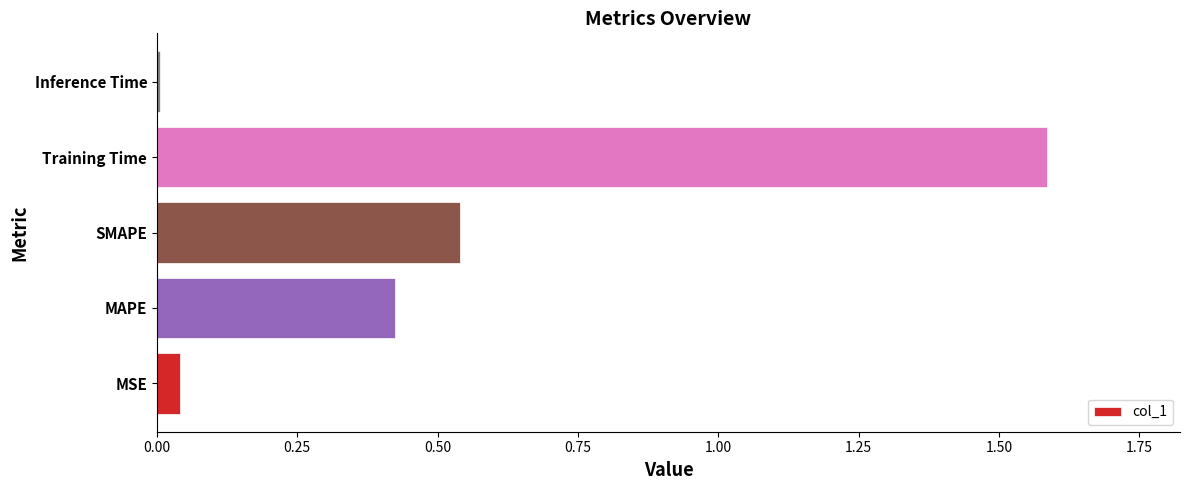

What is the sum of all values?

2.6